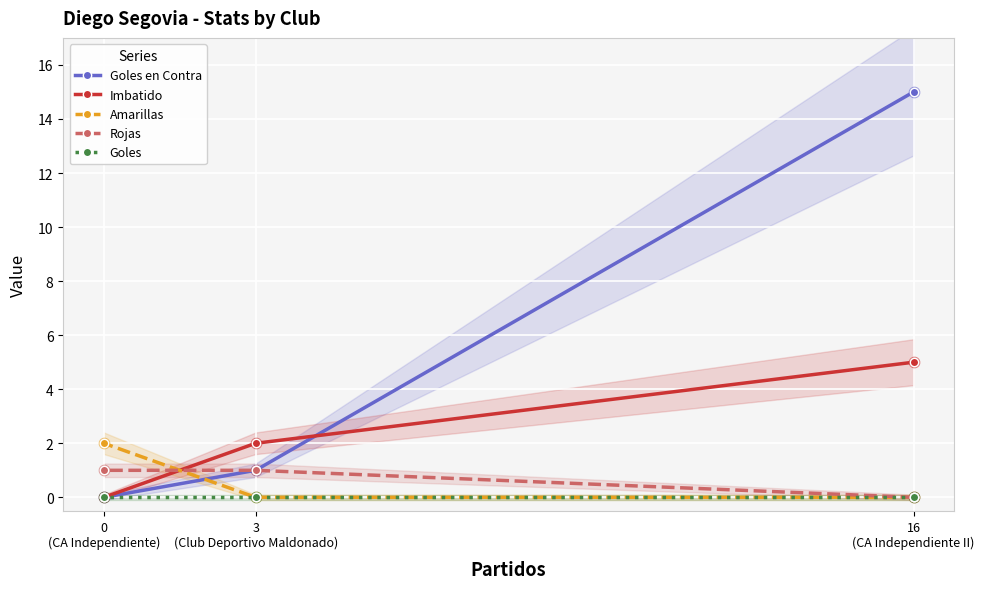

Which series reaches the minimum Y coordinate?

Goles en Contra